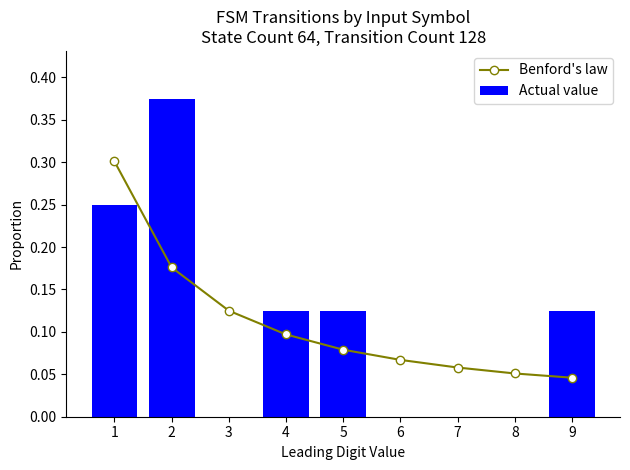

At which category is the sum across all series the highest?

1